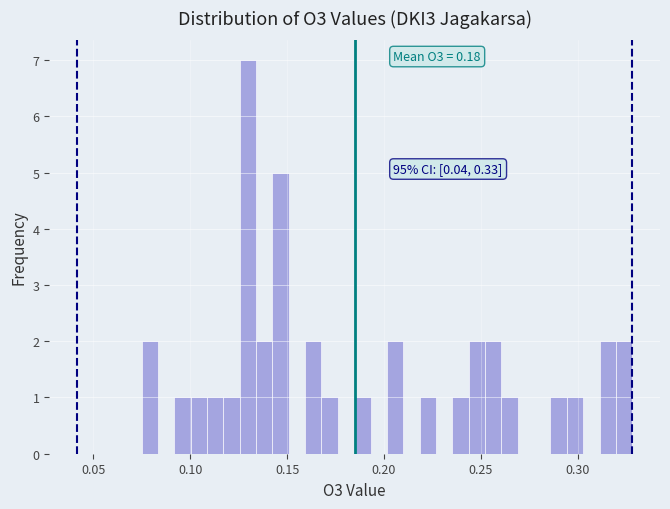

Read against the x-axis, roughly where is the centre of the tallest bar?

0.130